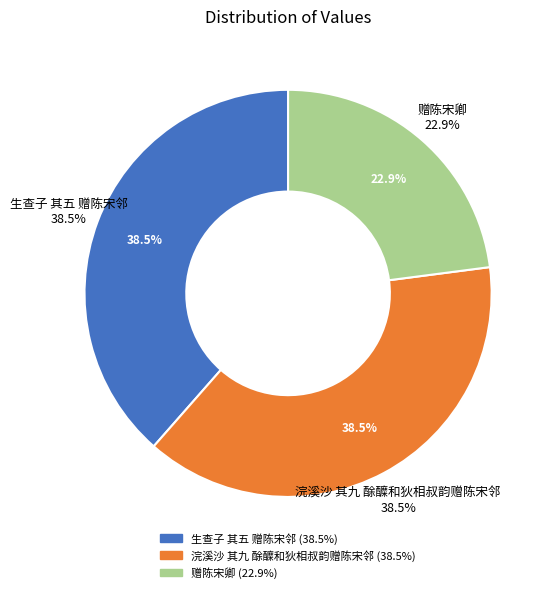

Which category has the biggest portion of the pie?

浣溪沙 其九 酴醾和狄相叔韵赠陈宋邻